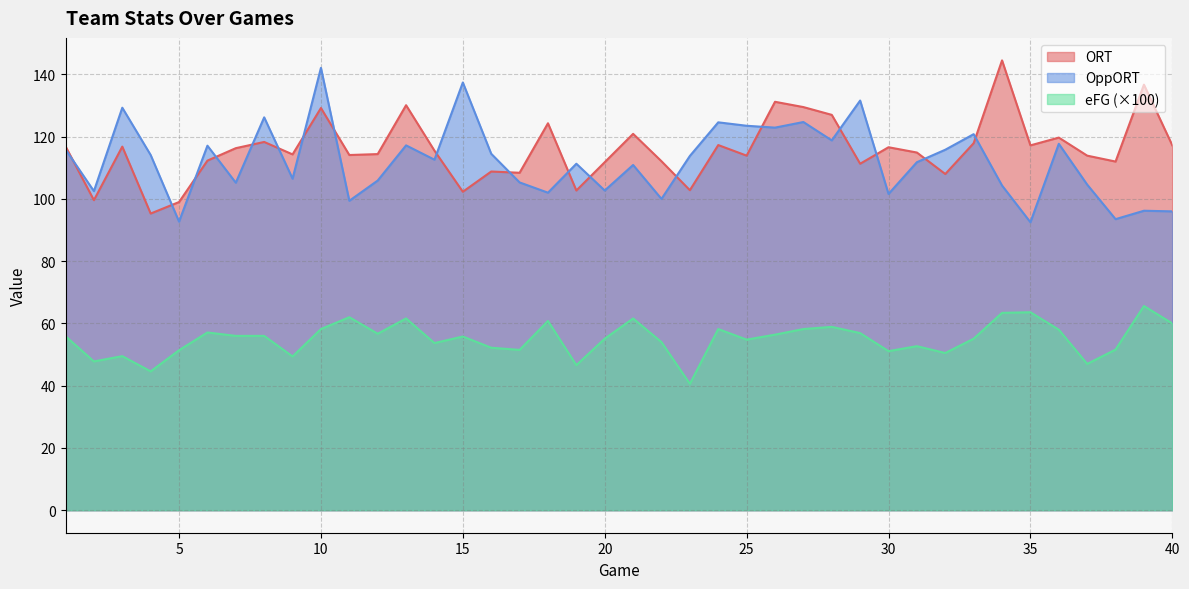

Which has a higher value, 11 or 12?

12